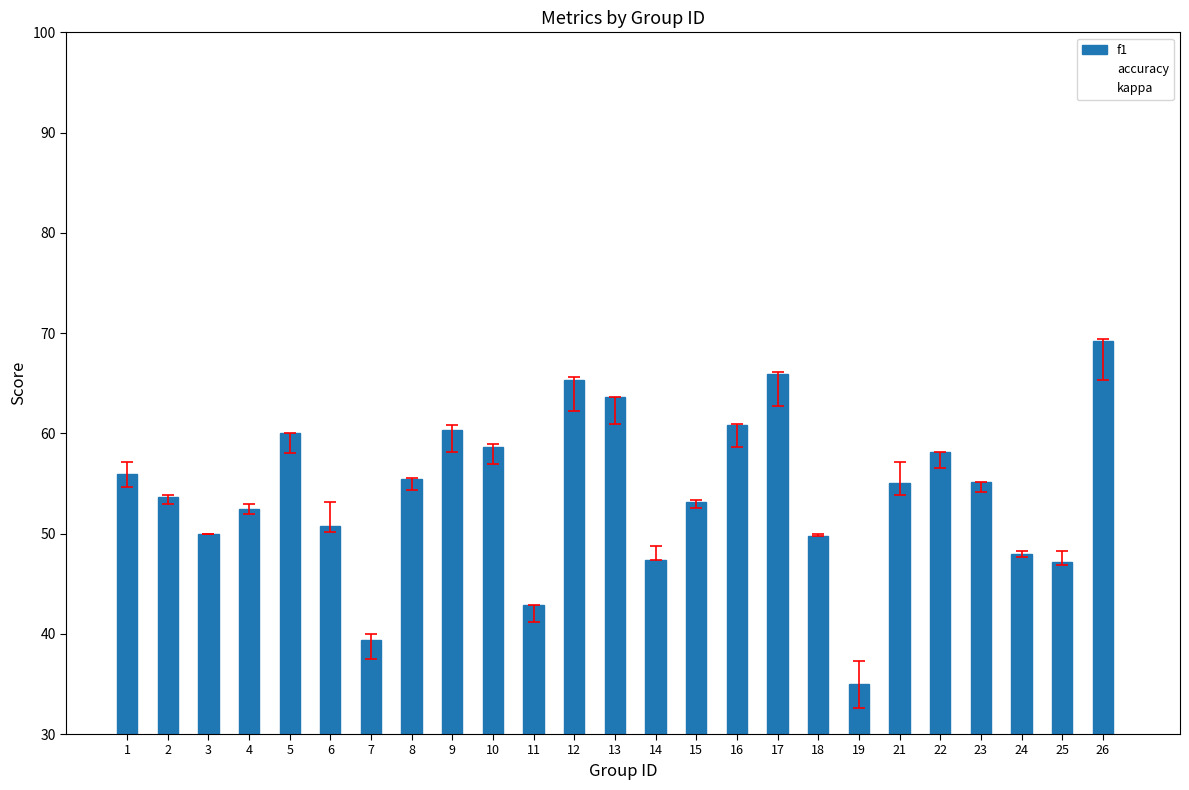

True or false: the data shows 60.3 at 9.

True